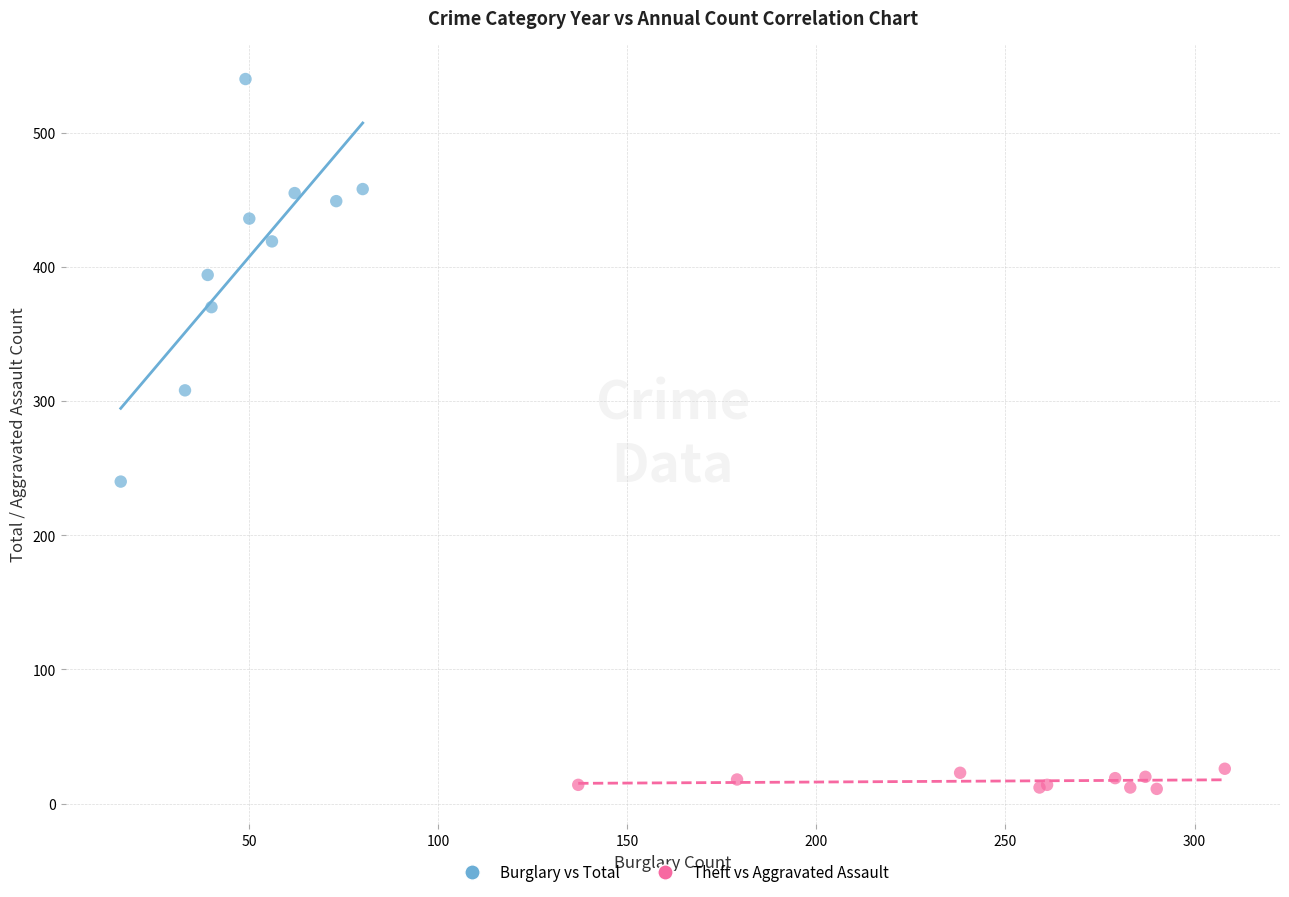

Which series contains the highest Y value?

Burglary vs Total